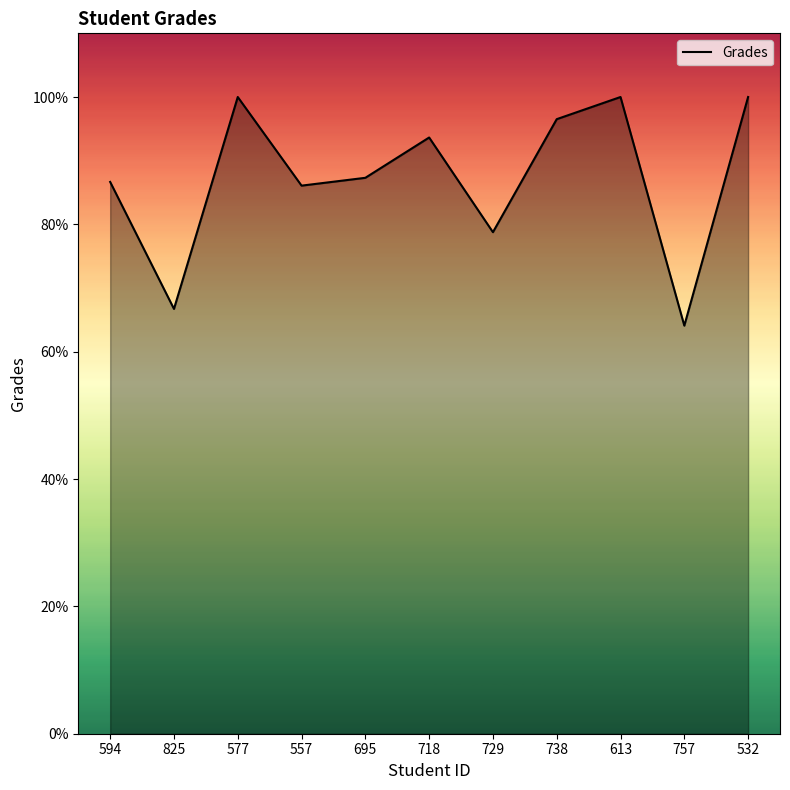

The chart shows a value of 86.7 at 594. True or false?

True